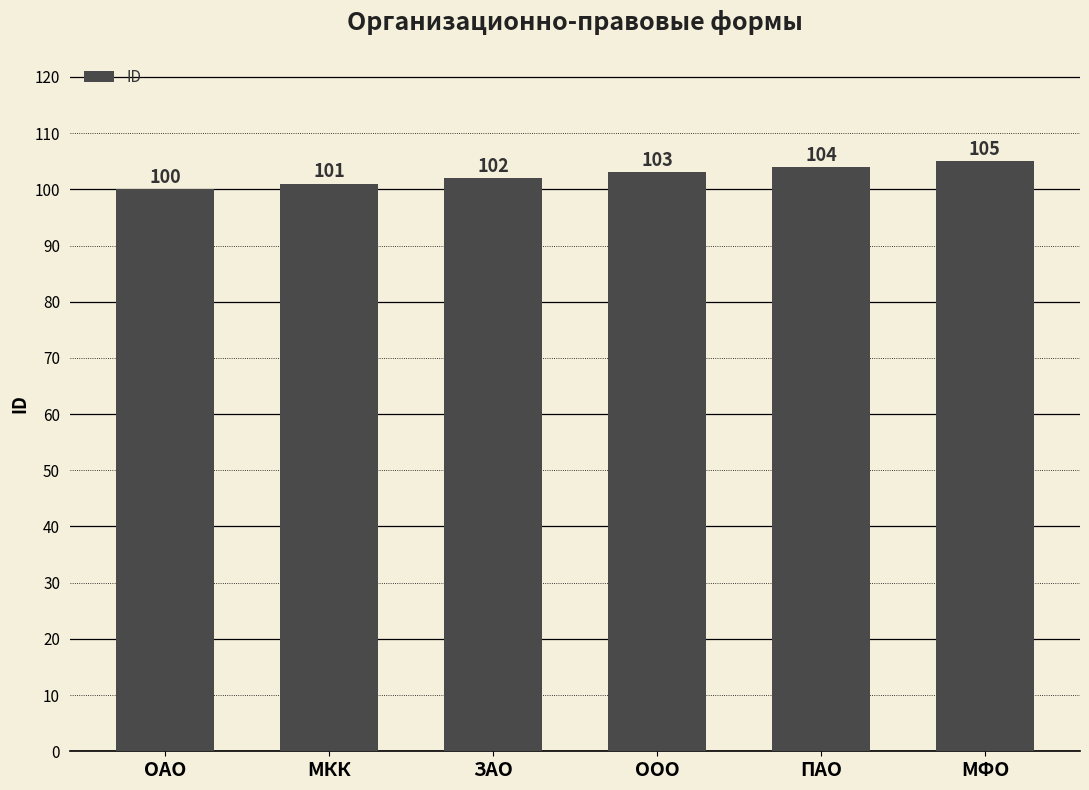

What is the greatest value displayed?

105